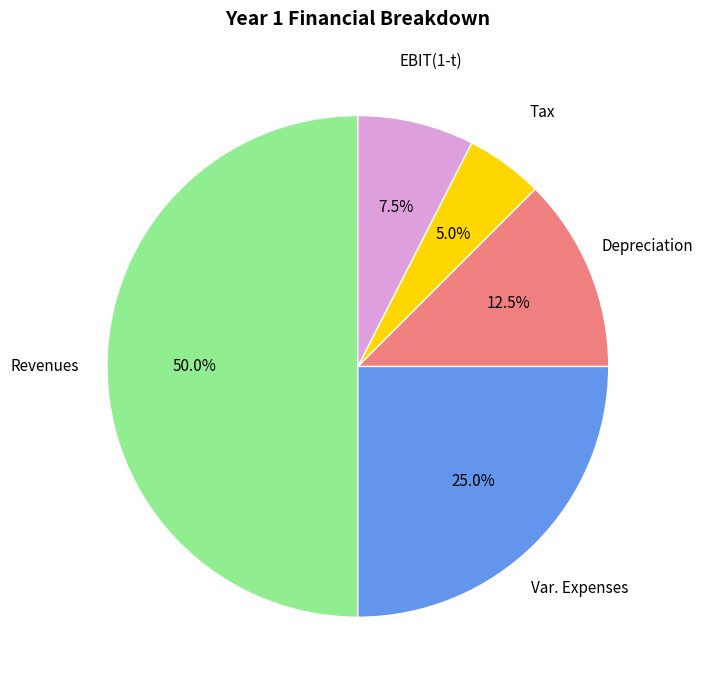

Does EBIT(1-t) account for over 50% of the chart?

No